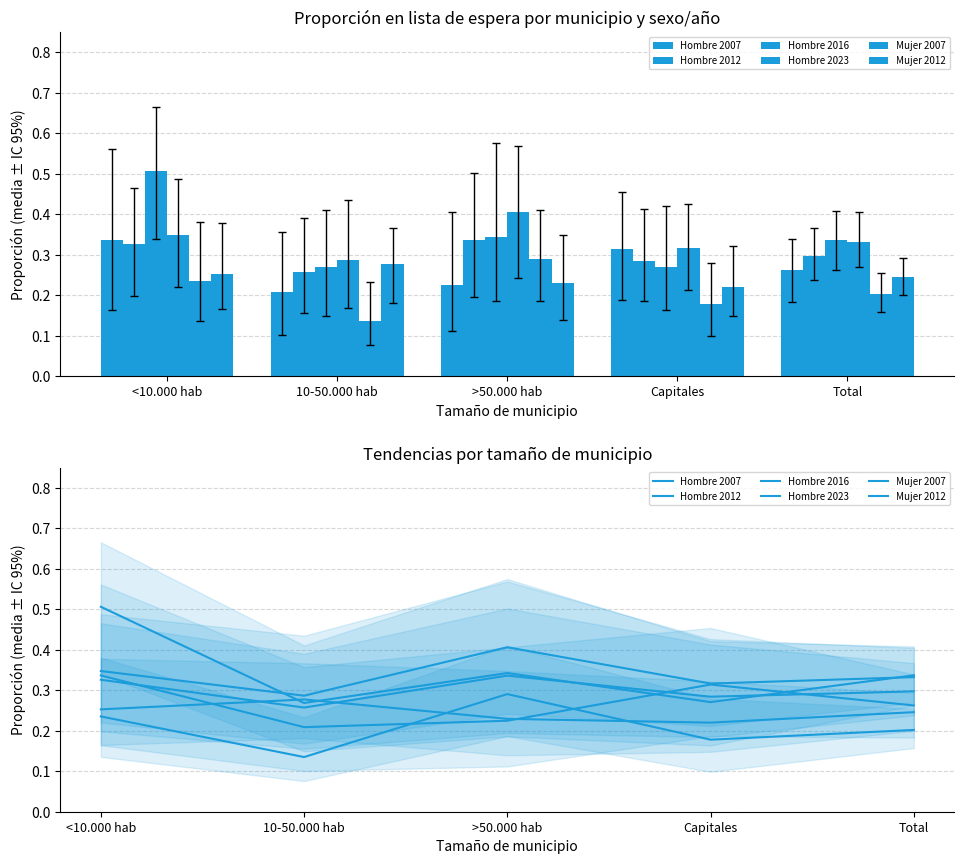

Which series changed the most between 10-50.000 hab and Total?

Hombre 2016